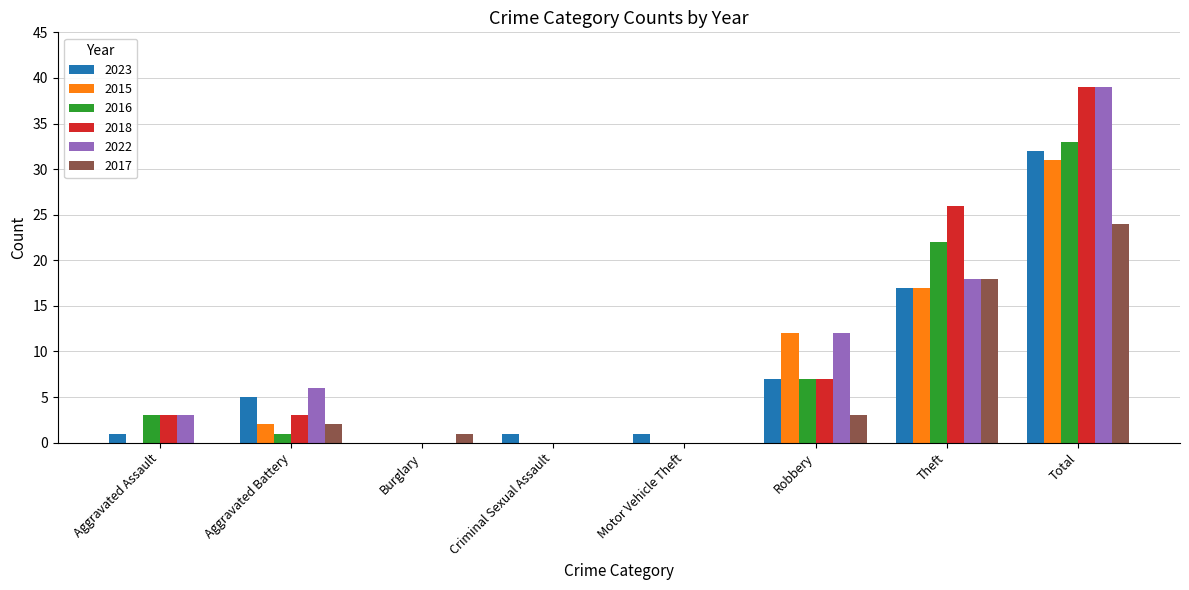

The 2017 series shows 3 at Robbery. True or false?

True